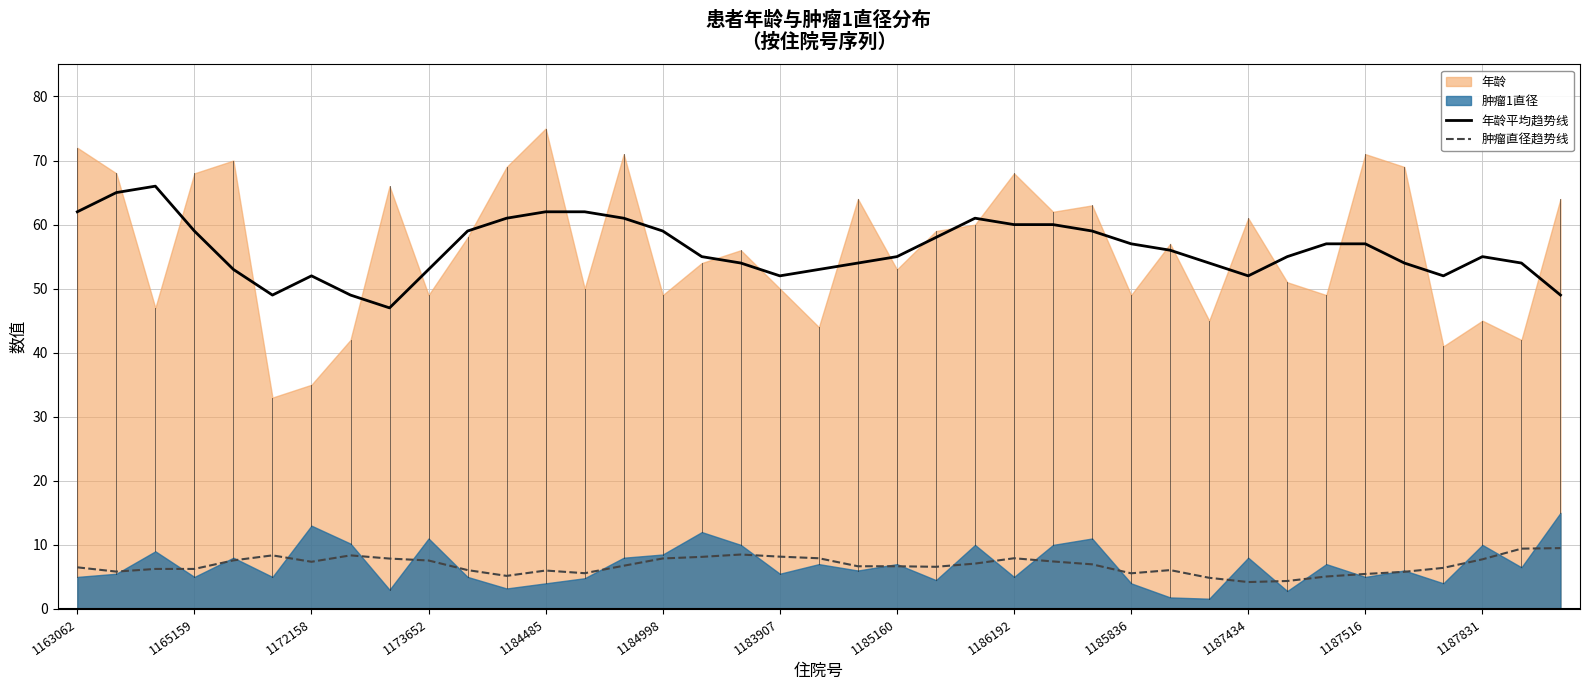

The 肿瘤直径趋势线 series shows 1.6 at 1184485. True or false?

False